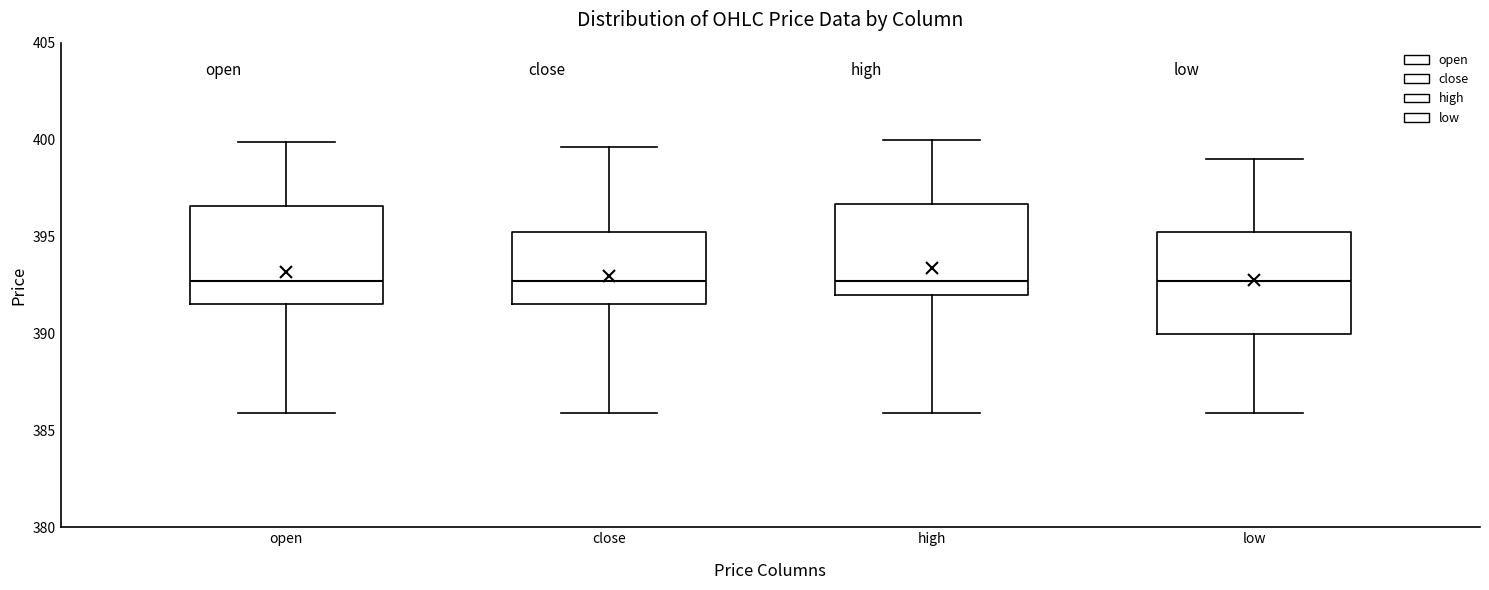

Where does the upper whisker of the box for high end on the y-axis? The values are not printed on the chart, so give them approximately, as read against the axis.

400.0